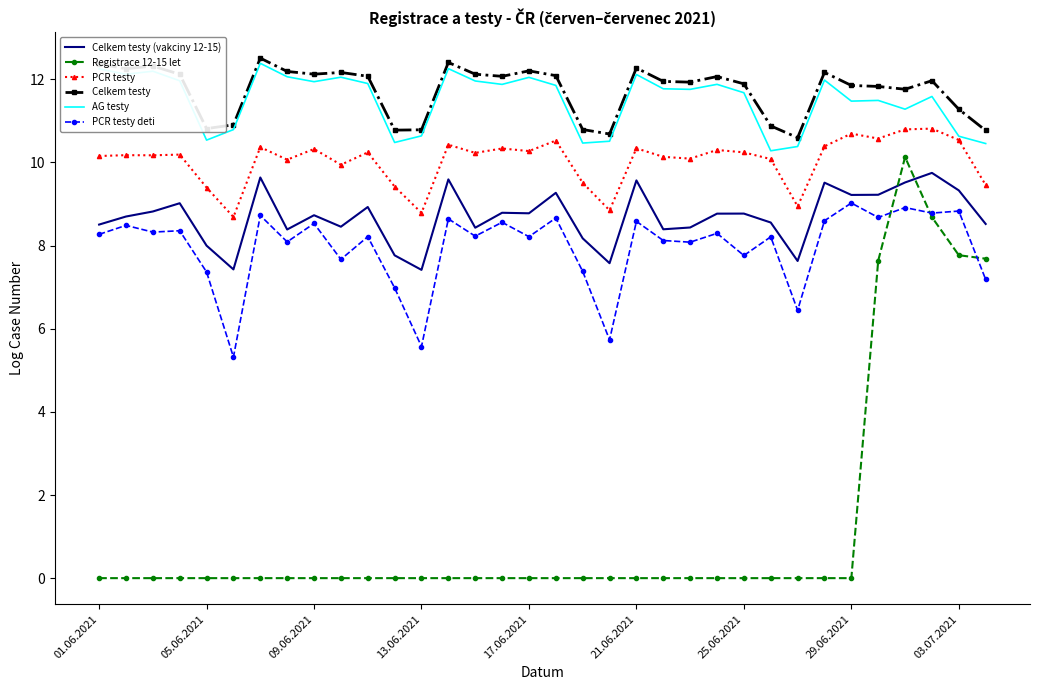

True or false: Registrace 12-15 let and AG testy cross at least once.

False